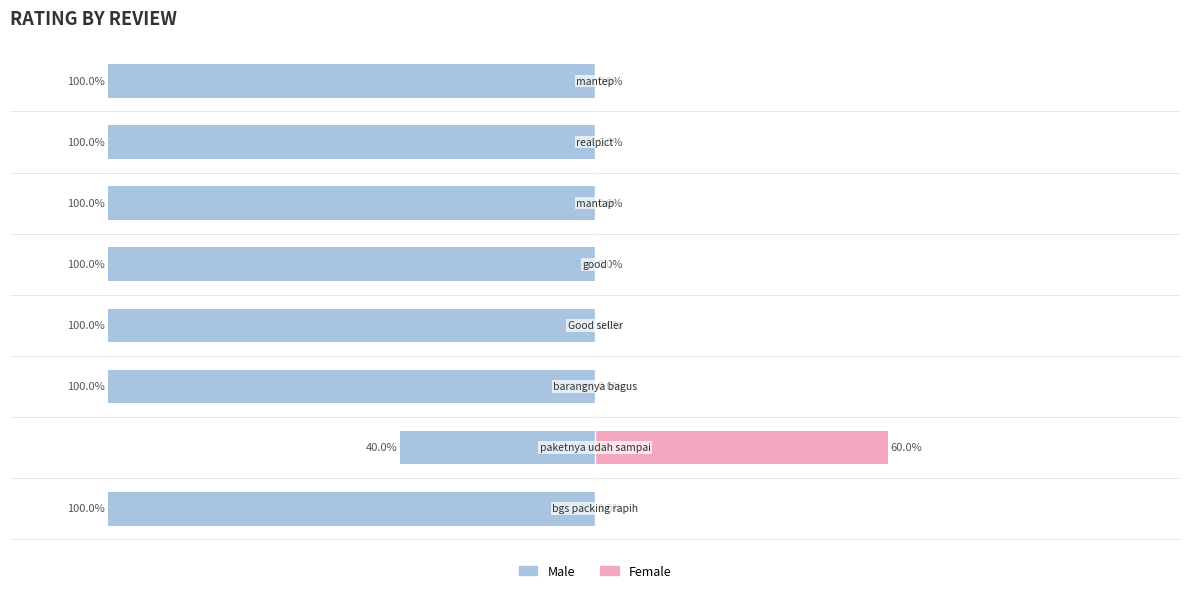

At how many categories does at least one series exceed -39?

8